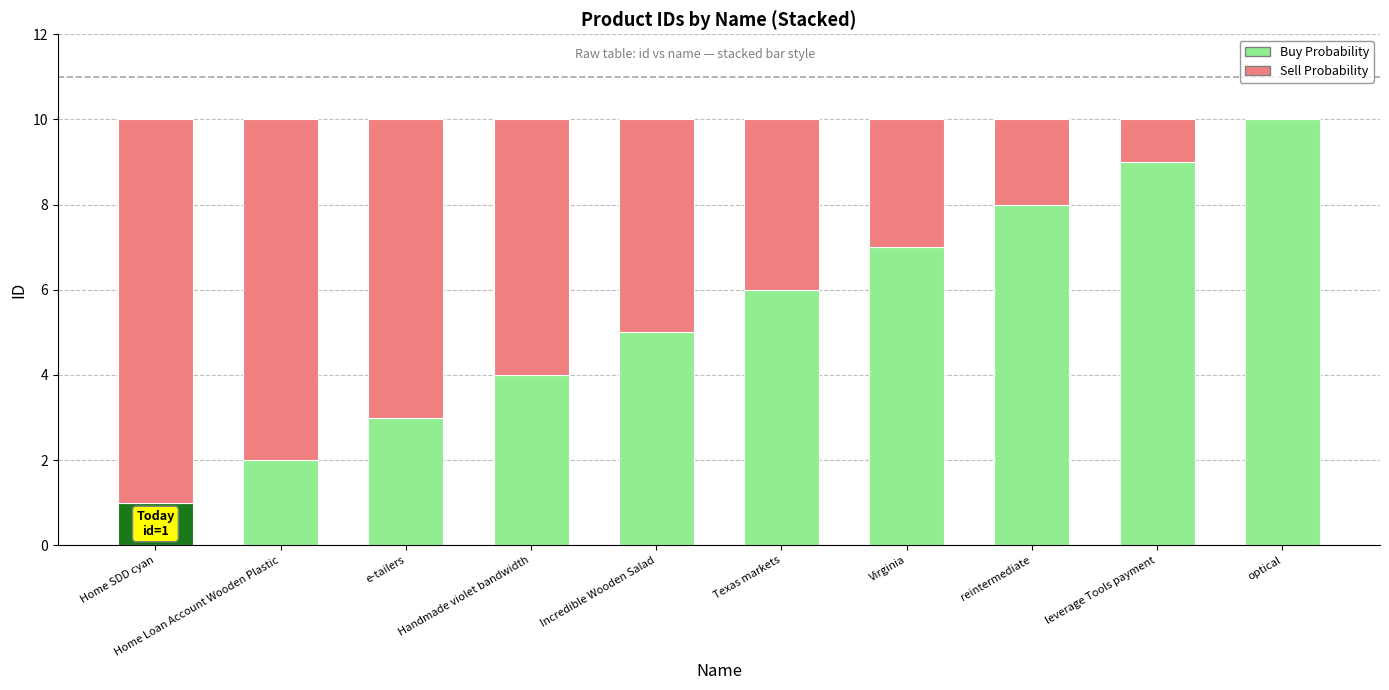

Are the bars horizontal?

No